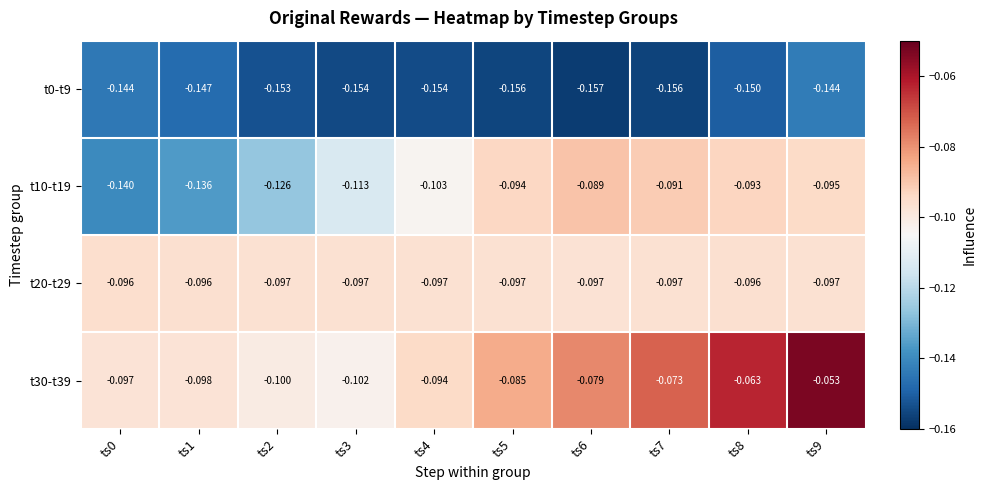

Is the value of t20-t29 at ts6 greater than the value of t0-t9 at ts1?

Yes